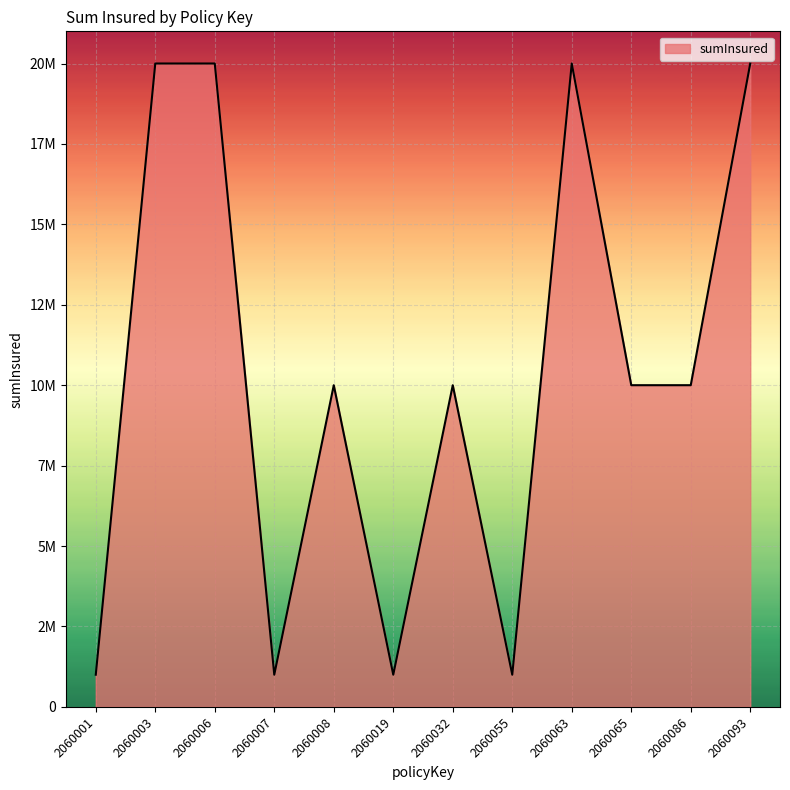

Does the chart display data point markers on the line(s)?

No